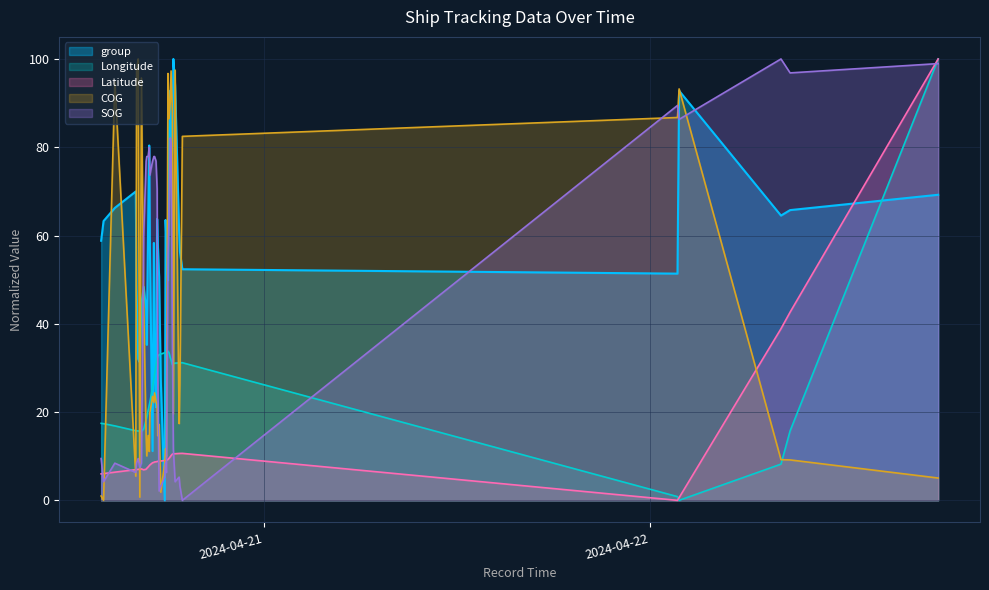

What are all the series names shown in the legend?

group, Longitude, Latitude, COG, SOG